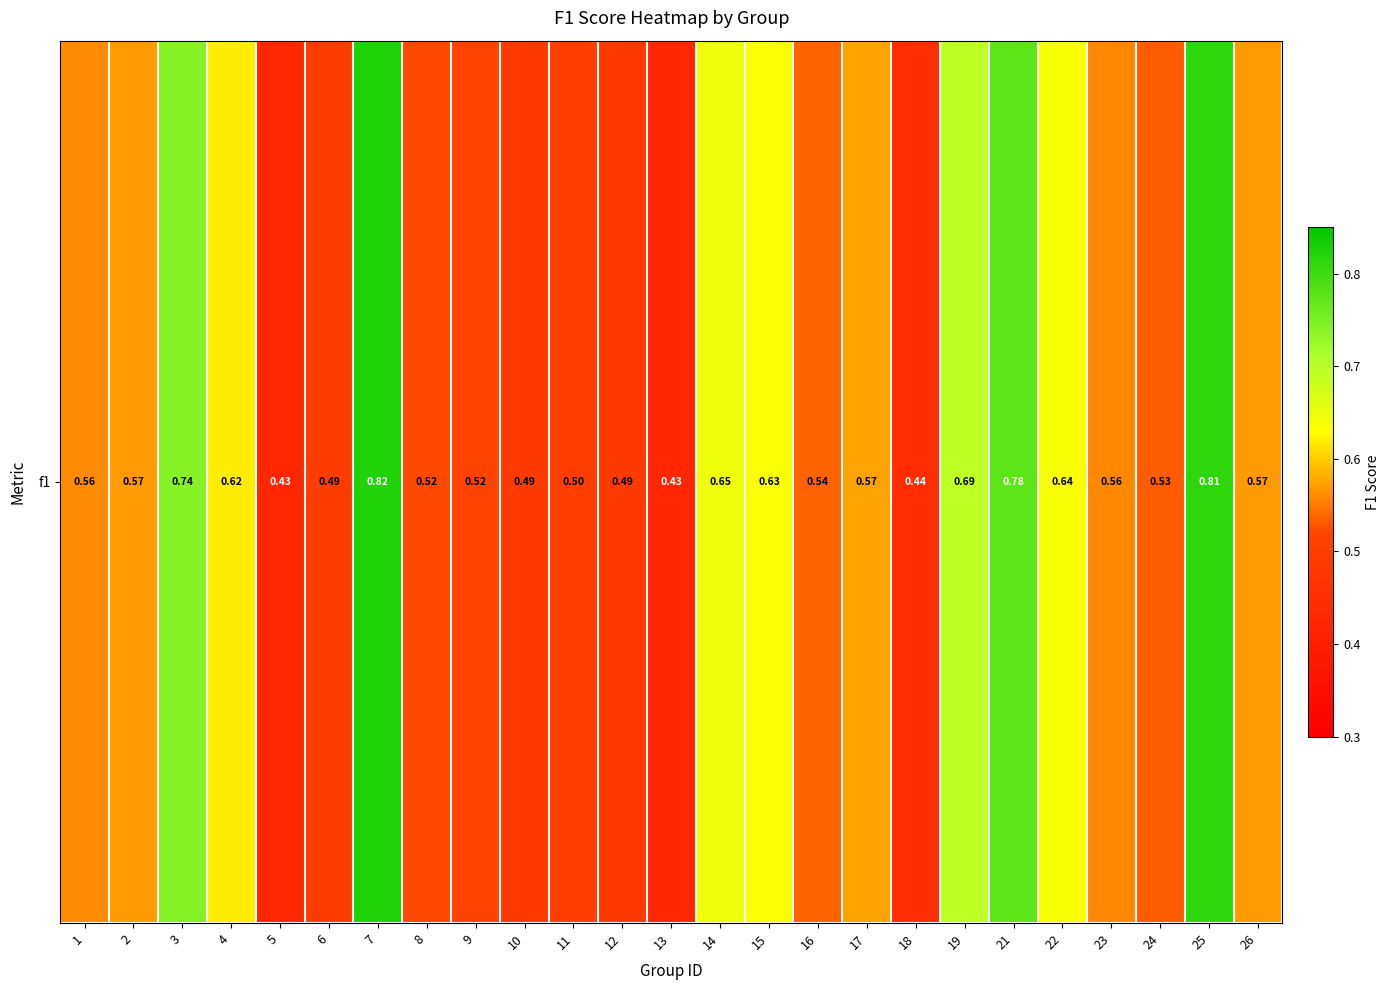

What is the change in value from 10 to 17?

+0.1